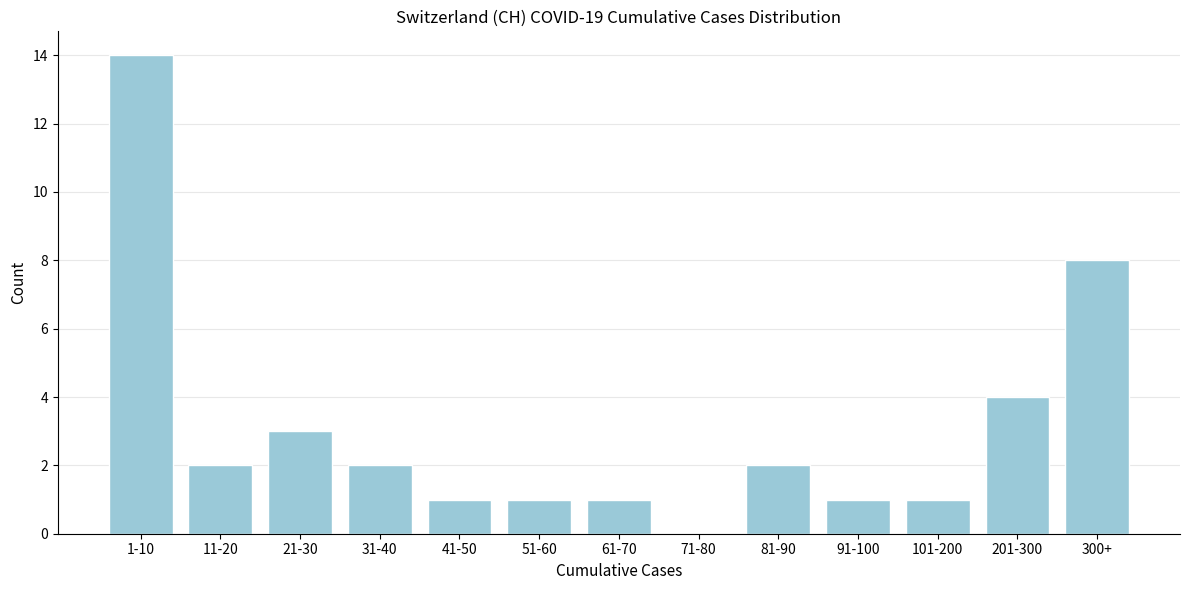

Reading left to right, list all the values displayed in this chart.

1-10=14	11-20=2	21-30=3	31-40=2	41-50=1	51-60=1	61-70=1	71-80=0	81-90=2	91-100=1	101-200=1	201-300=4	300+=8